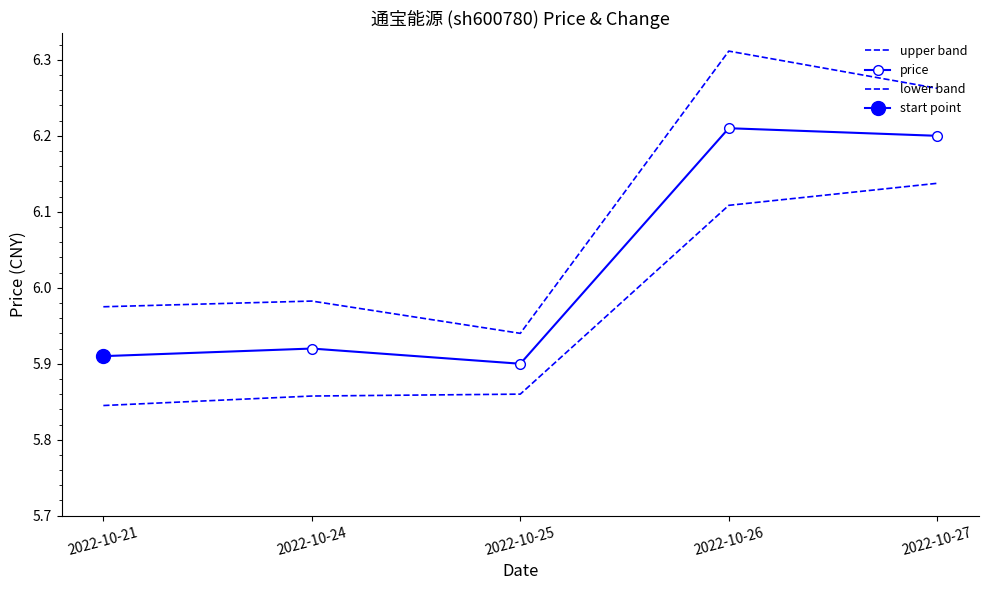

What is the value of the upper band point at the 4th from the left?

6.3